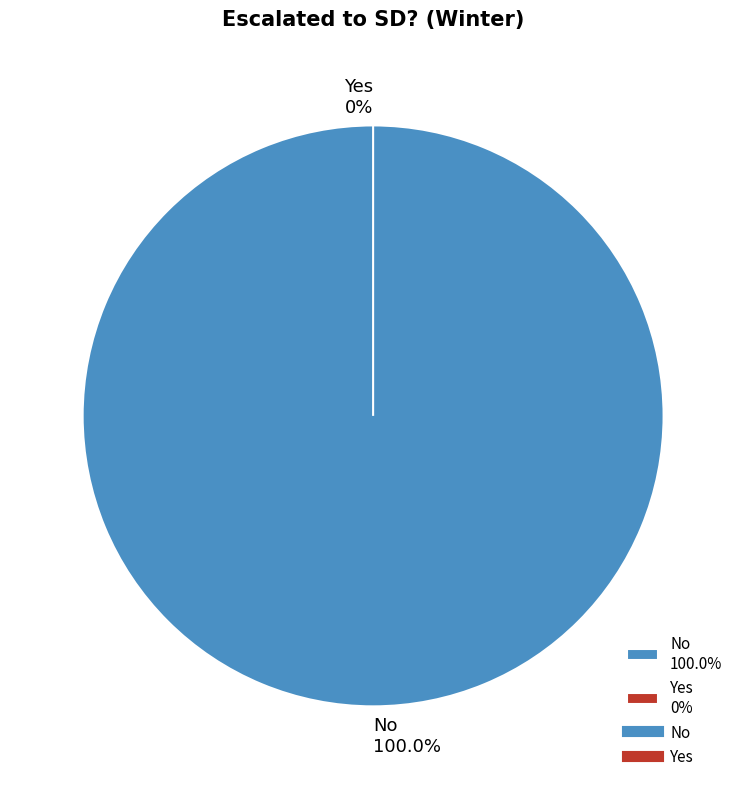

True or false: No accounts for 89% of the total.

False